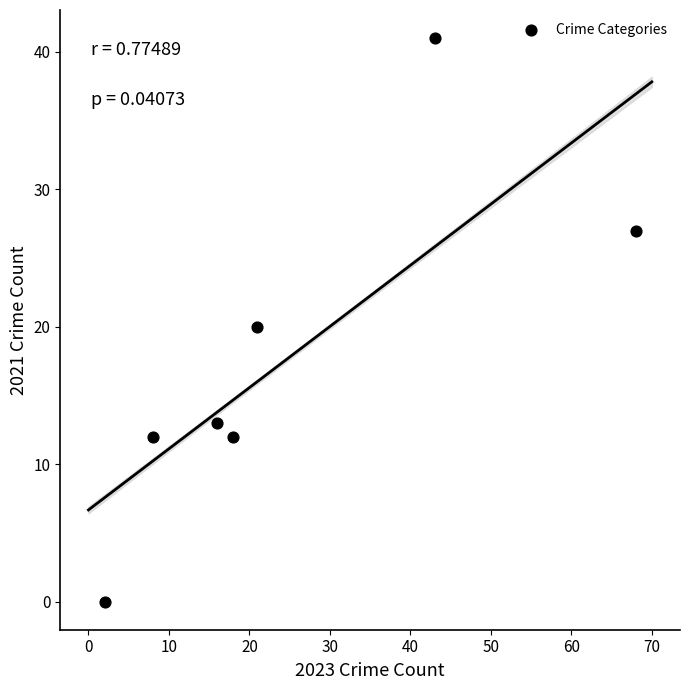

What is the average X value?

25